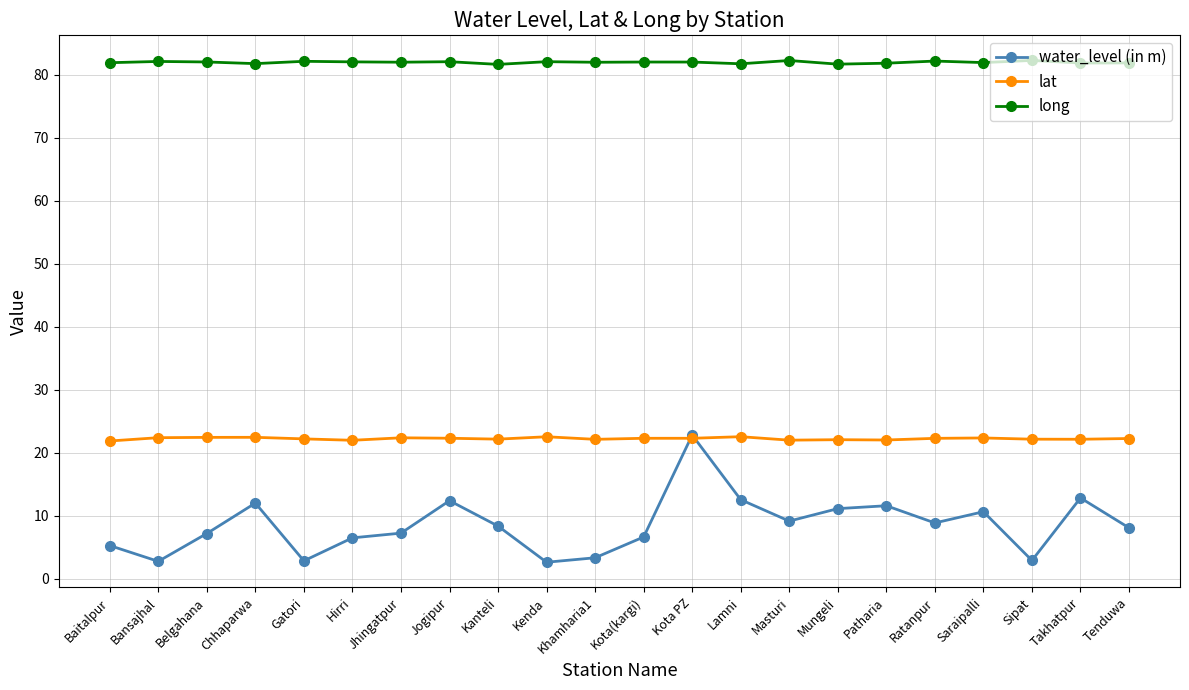

How many lines are shown in the chart?

3